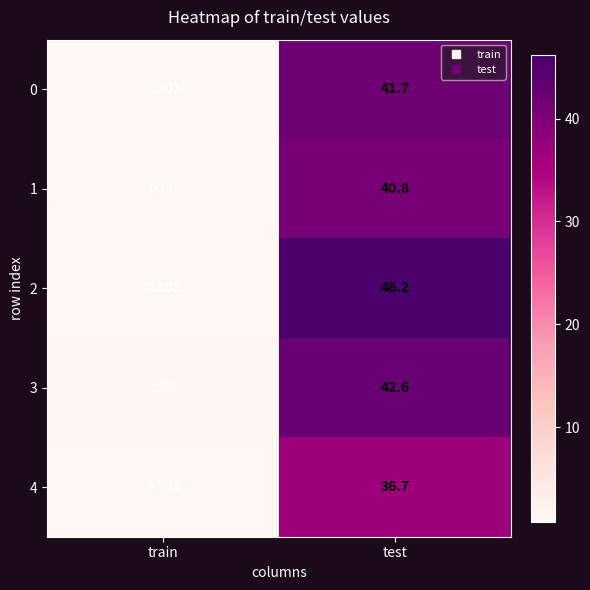

At which category is the sum across all series the highest?

test